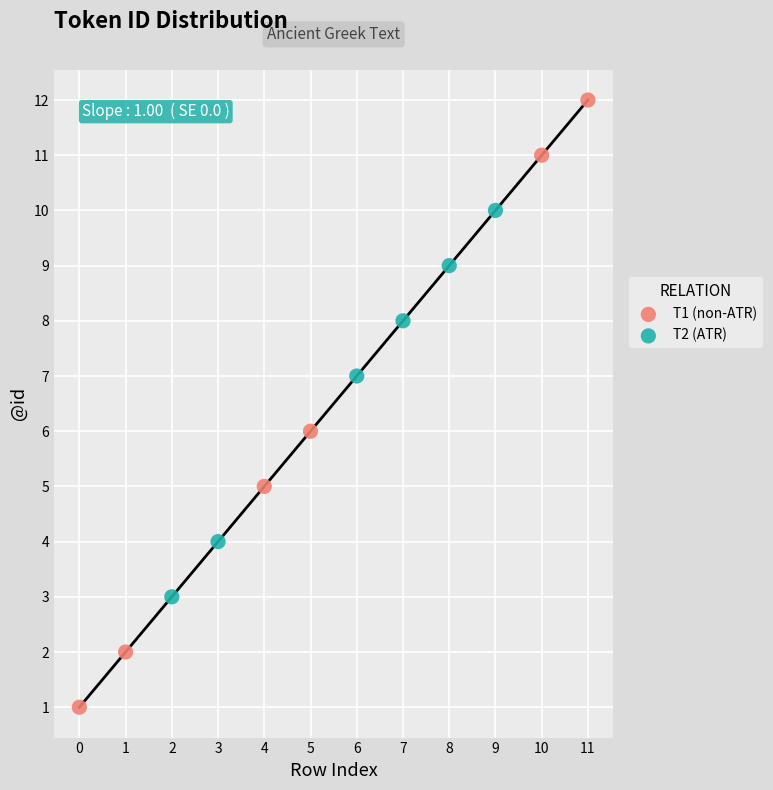

Which series has the widest spread of Y values?

T1 (non-ATR)